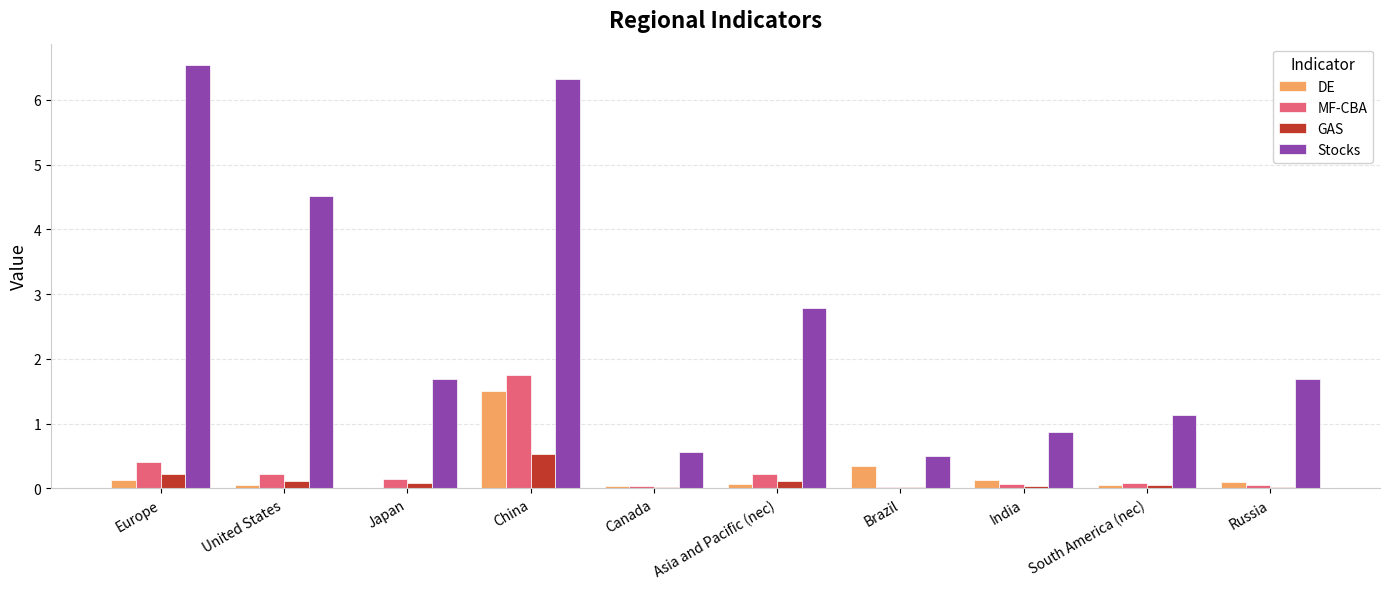

Which series changed the most between China and Asia and Pacific (nec)?

Stocks